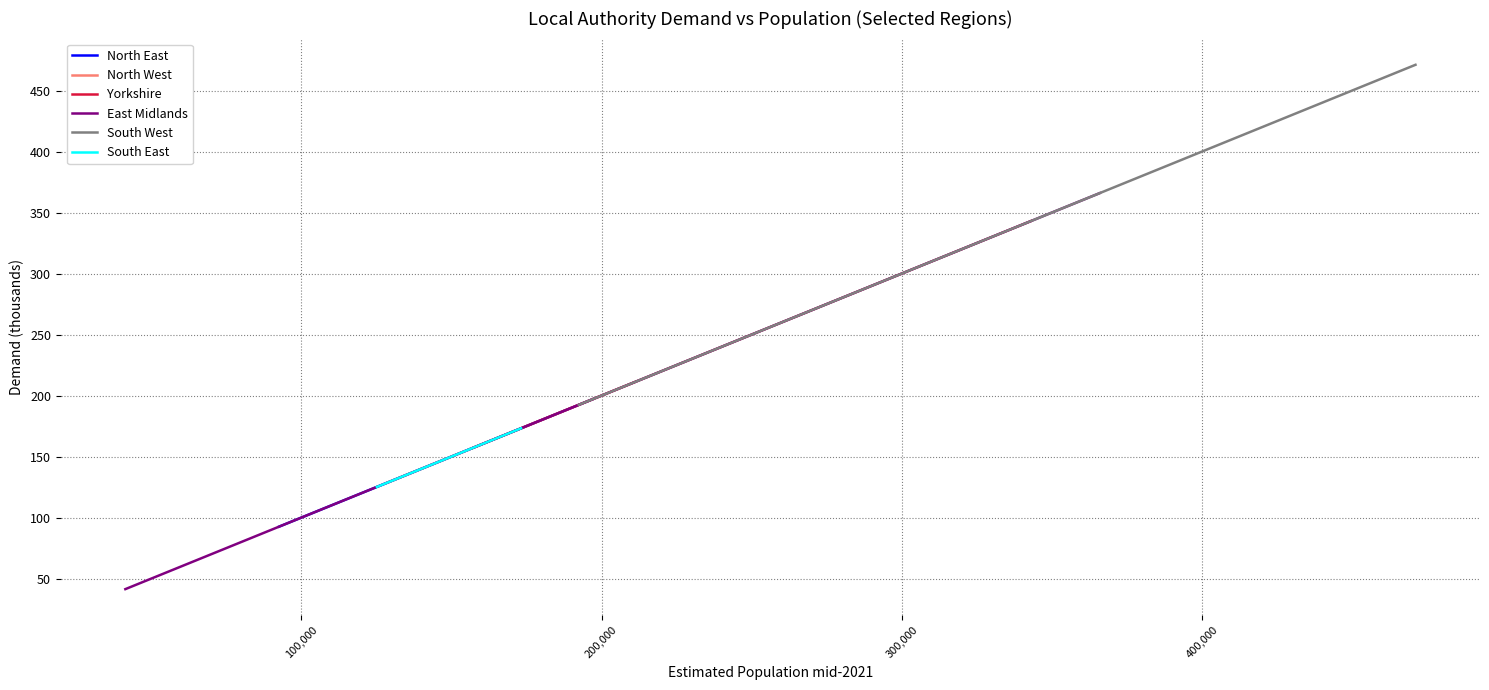

What is the minimum value for North East?

92.6